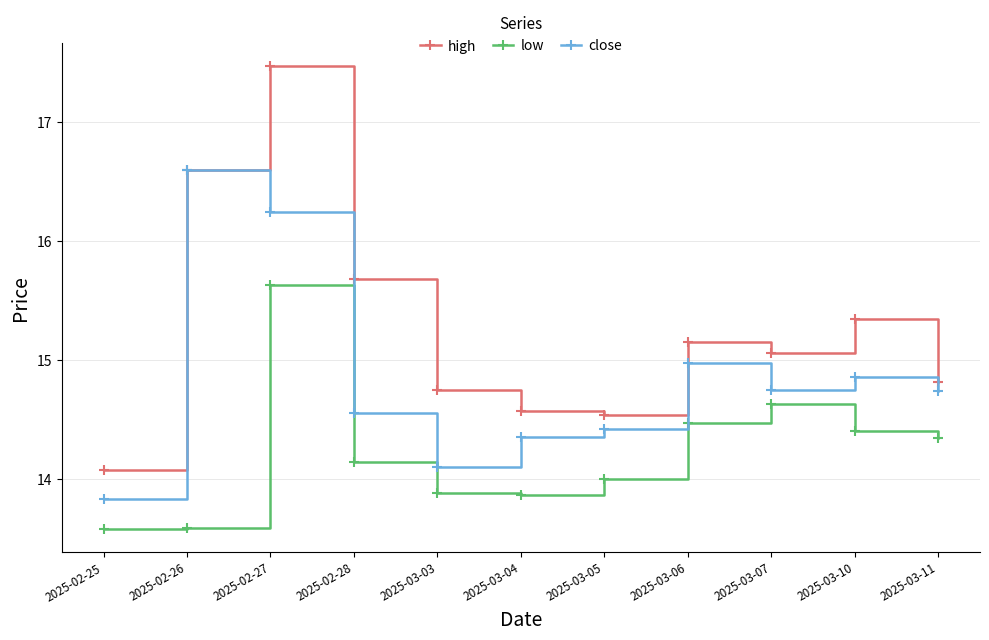

What is the highest value of the high series?

17.5